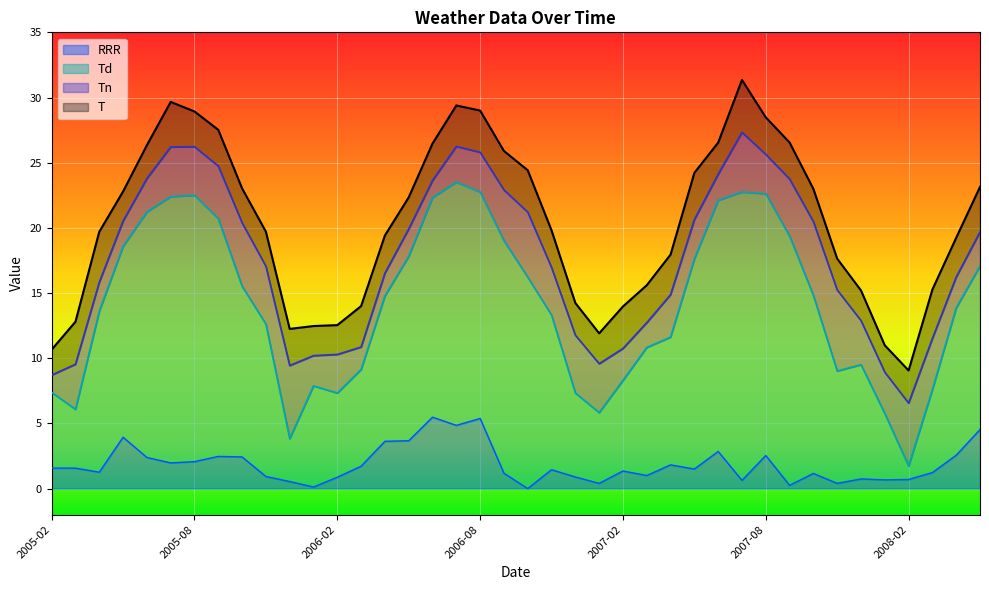

What is the label of the 38th point from the left?

2008-03